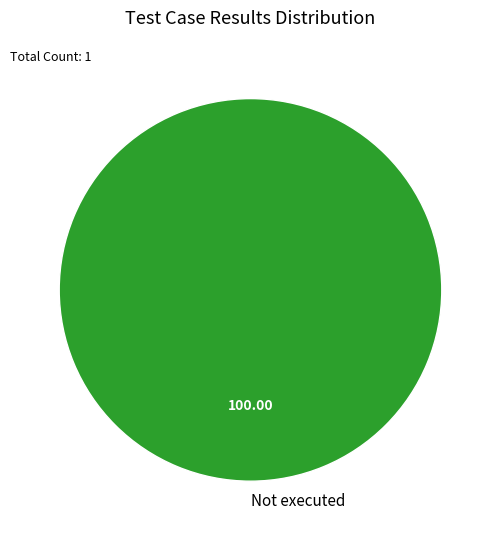

Does any single category account for the majority?

Yes